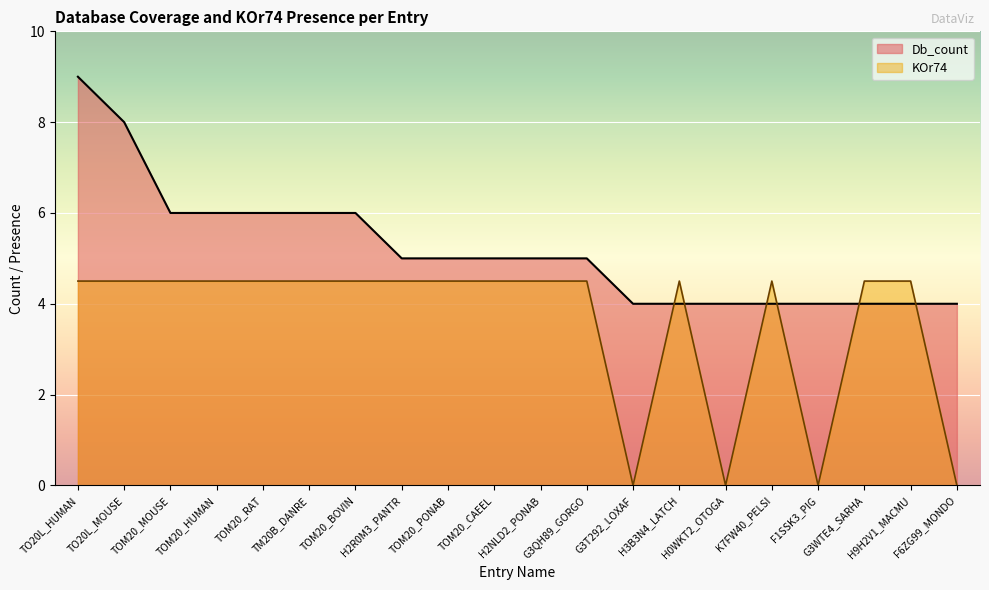

Is it true that Db_count equals 4.0 at G3T292_LOXAF?

True